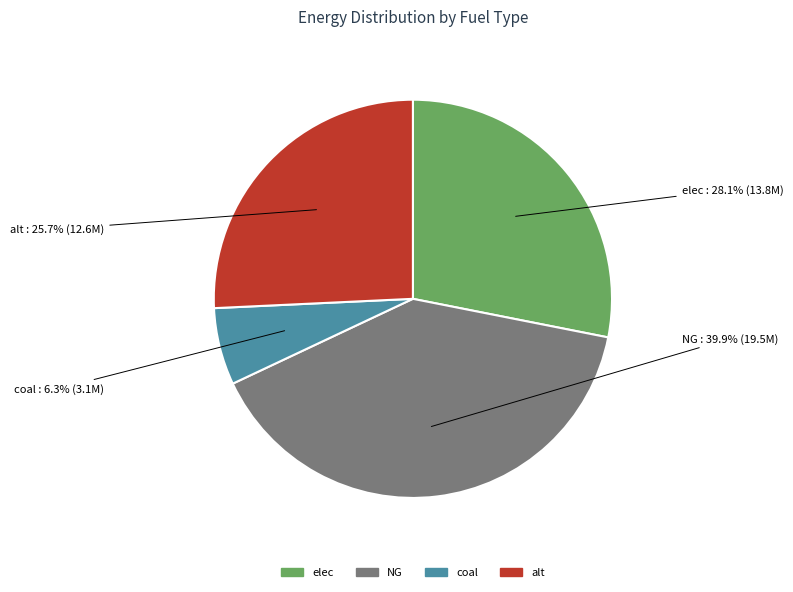

To the nearest percent, what portion does coal represent?

6%